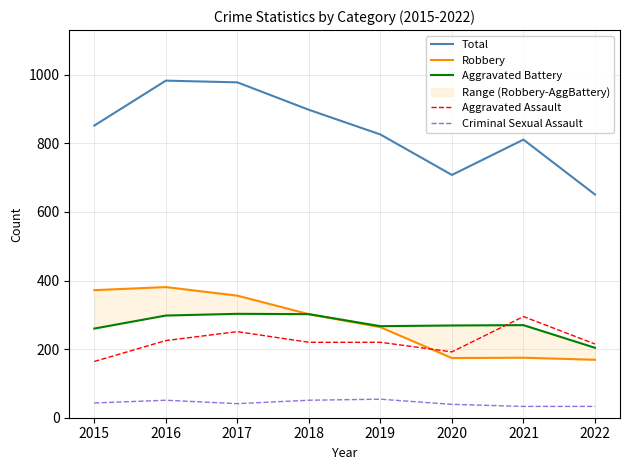

Does the chart display data point markers on the line(s)?

No